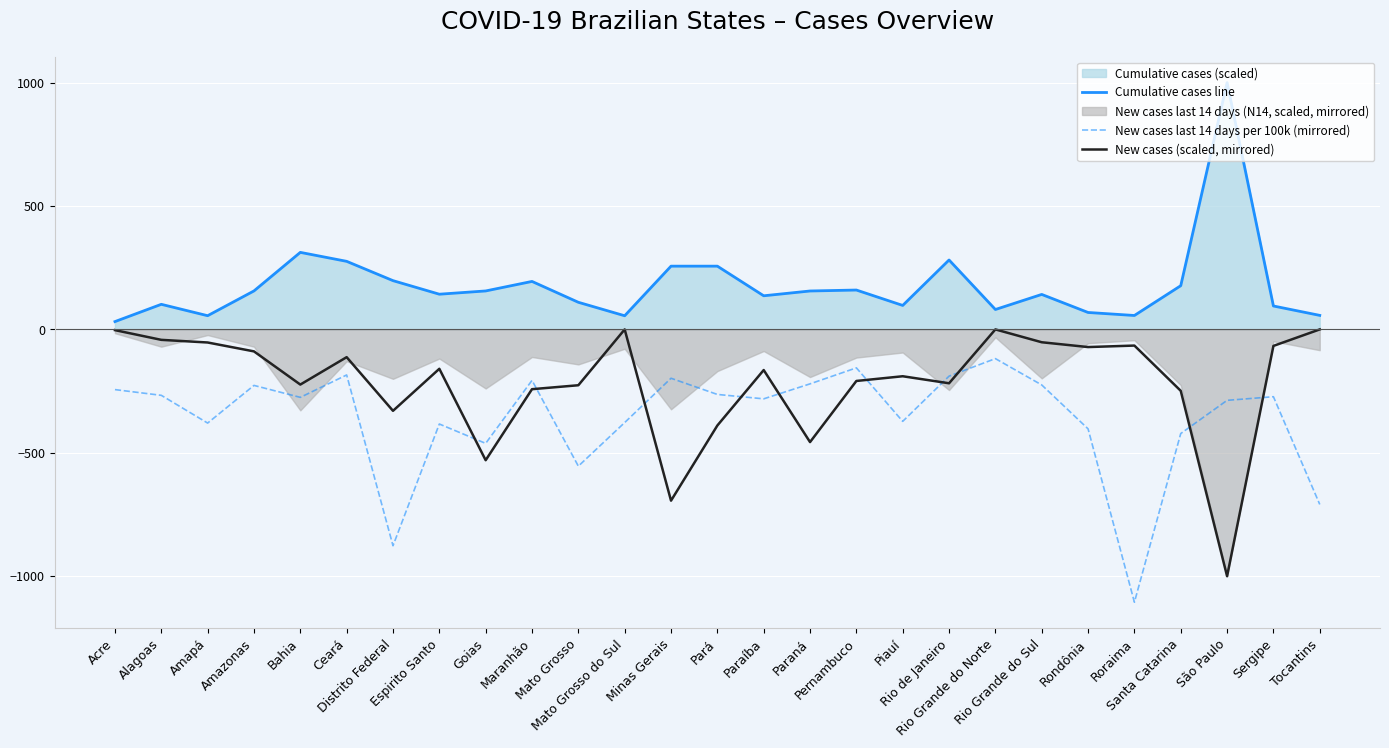

What is the sum of all New cases last 14 days per 100k (mirrored) values?

-9660.9